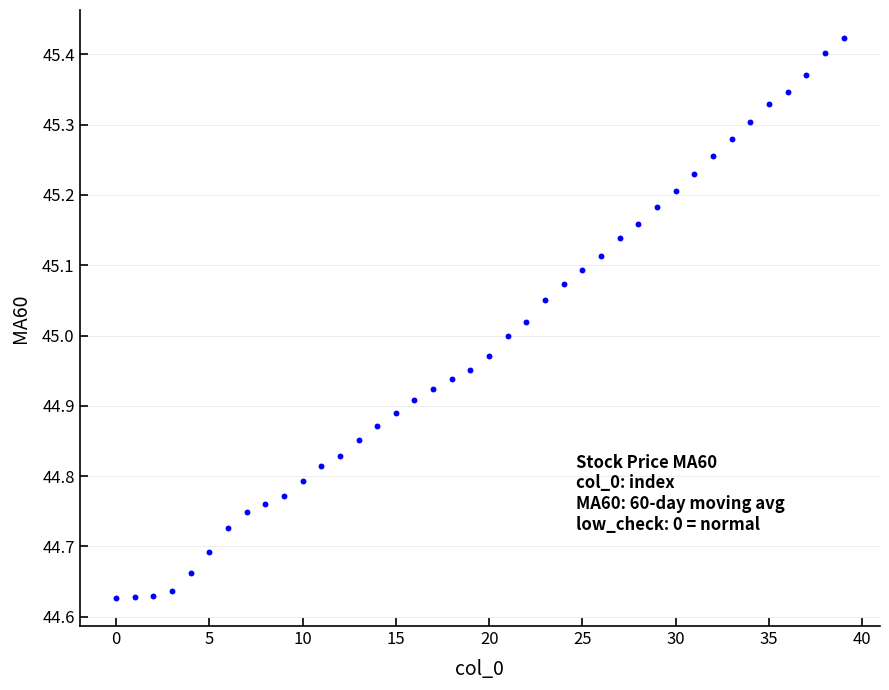

How many data points are displayed?

40